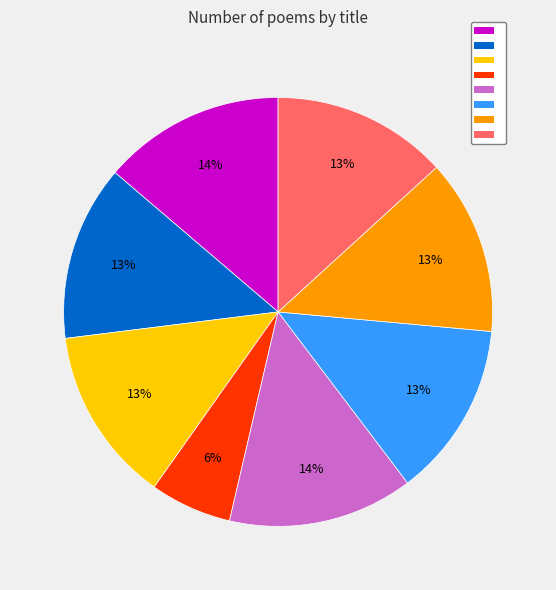

To the nearest percent, what is the difference between the largest and smallest slice percentages?

8%